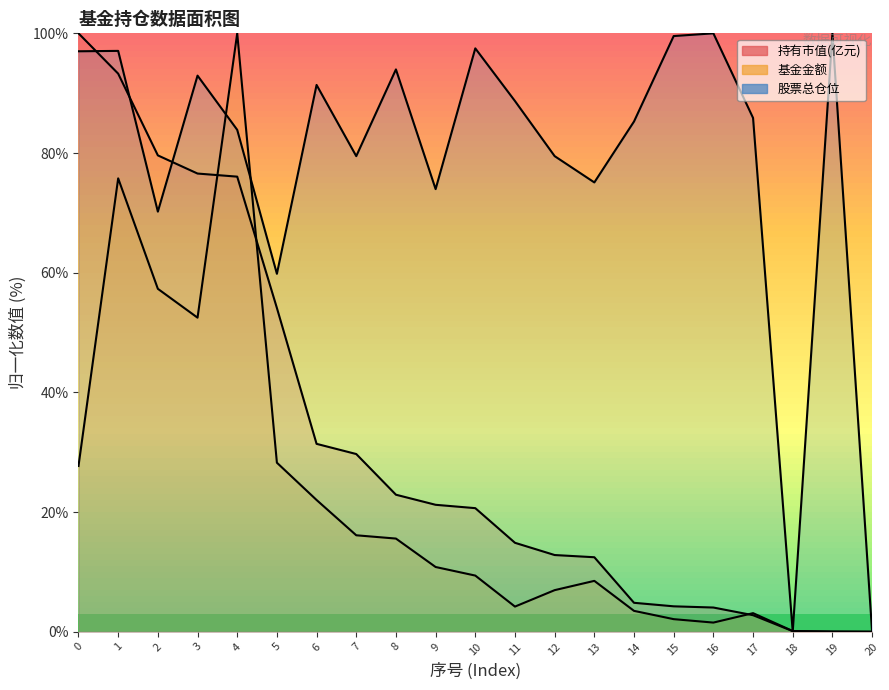

List the labels in order of 持有市值(亿元) value, largest first.

0, 1, 2, 3, 4, 5, 6, 7, 8, 9, 10, 11, 12, 13, 14, 15, 16, 17, 18, 19, 20